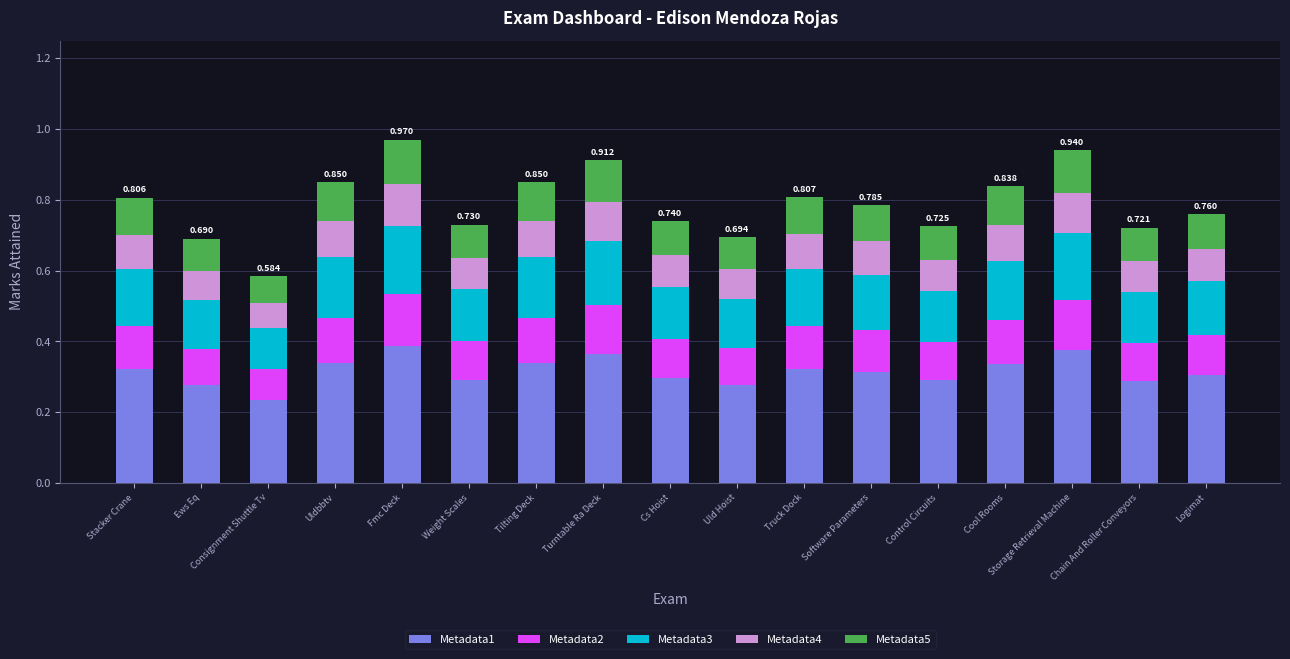

Does the chart contain stacked bars?

Yes